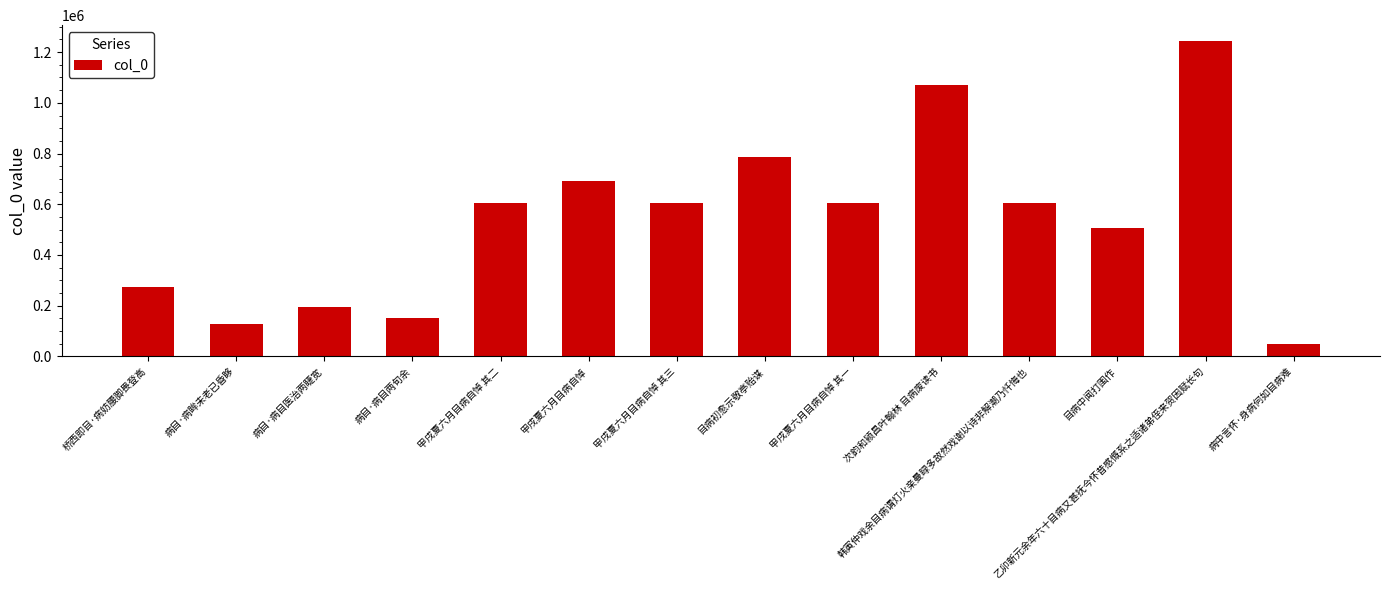

The value at 目病中闻打围作 is 505648. True or false?

True